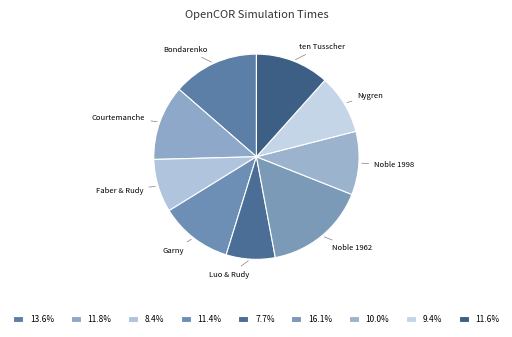

Is the sum of Garny and Bondarenko greater than half?

No